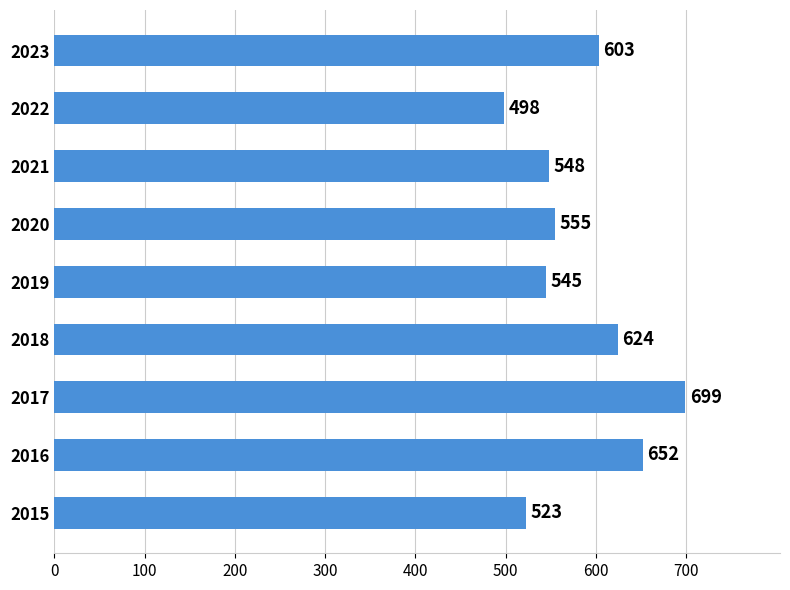

The chart shows a value of 833 at 2019. True or false?

False